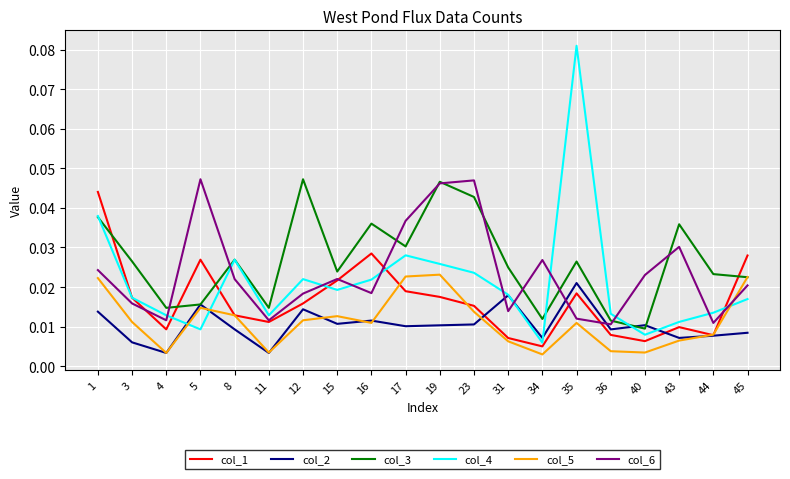

At which category does the chart reach its peak across all series?

35